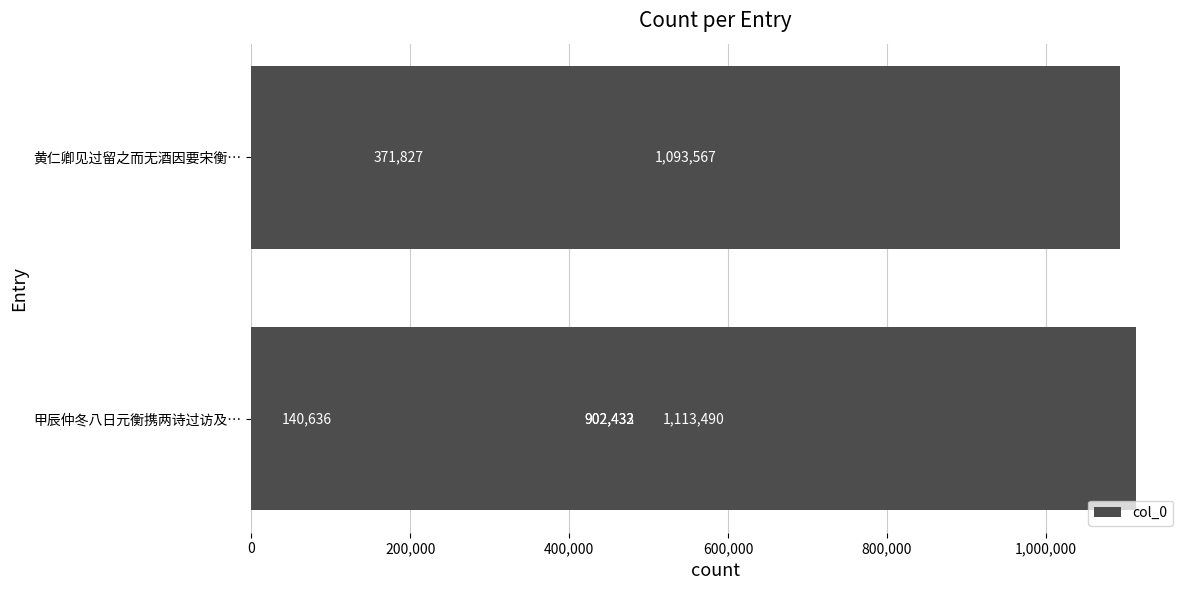

What position from the right is 600,000?

3